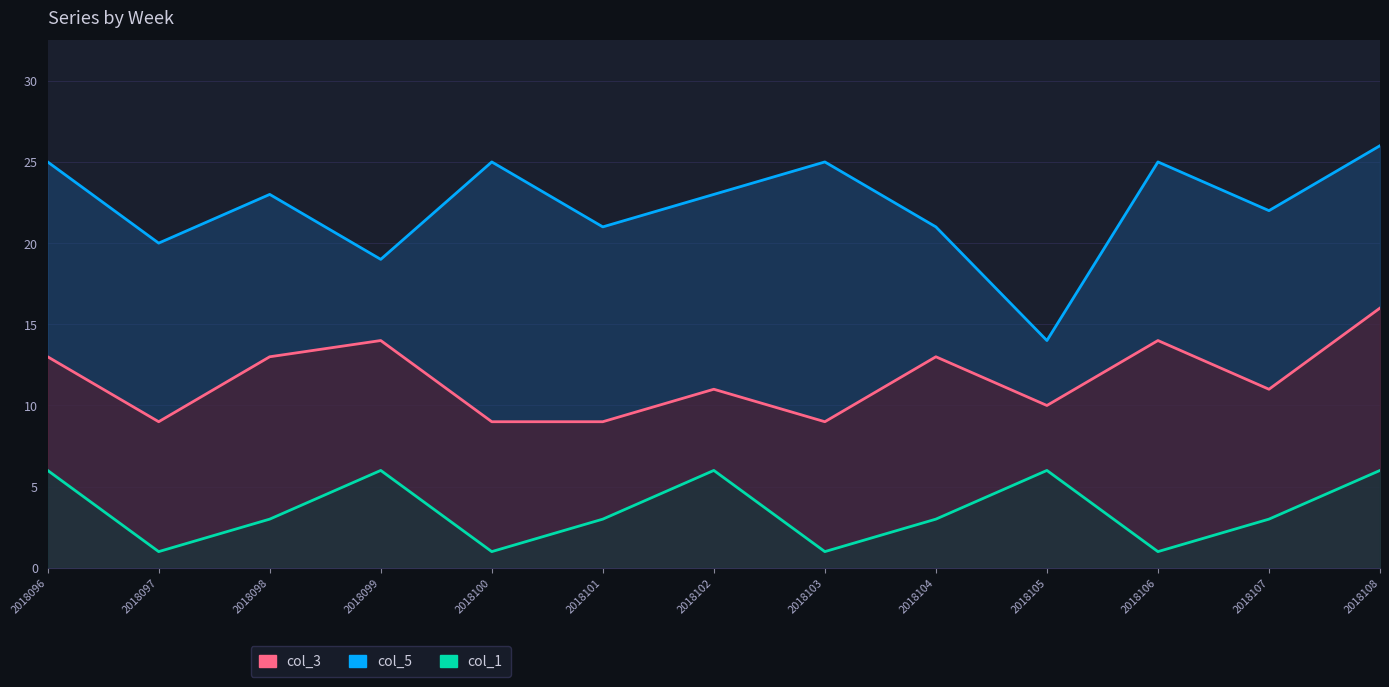

Where is the first local maximum for col_1?

2018099